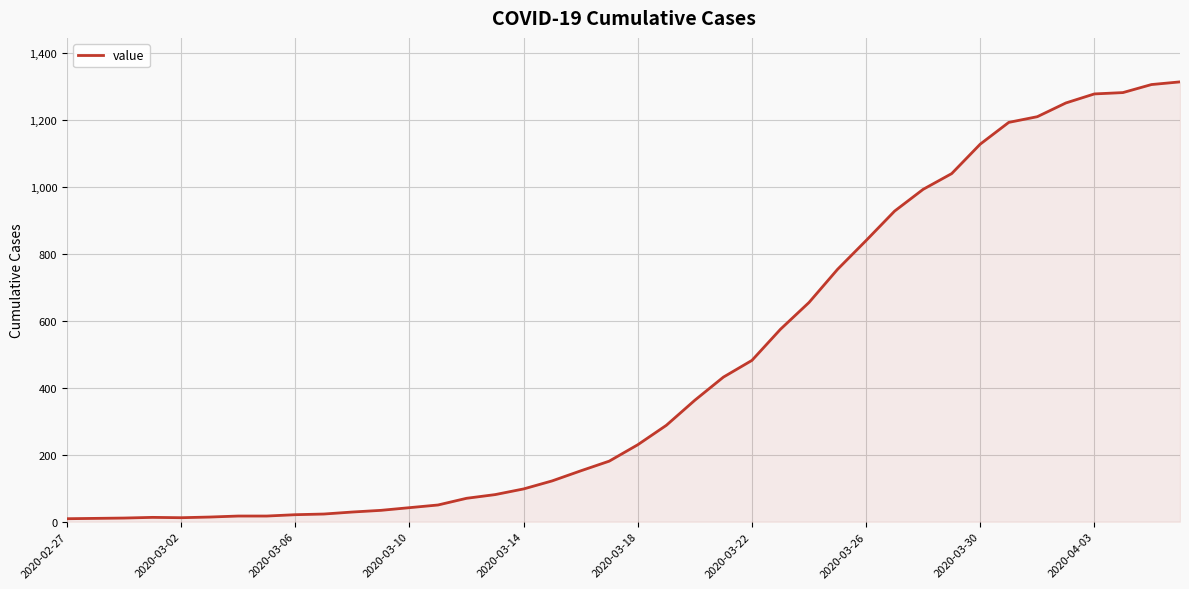

What is the difference between the maximum and minimum values?

1305